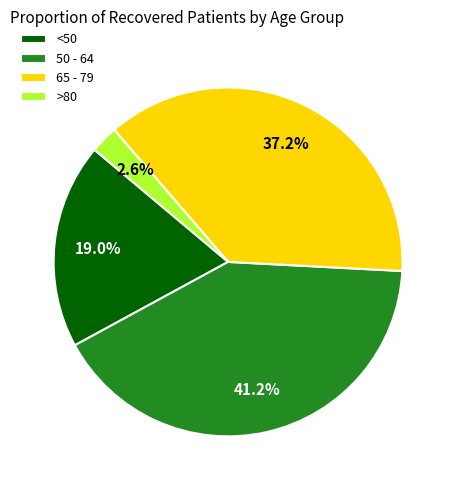

How much of the chart is everything except 50 - 64?

58.8%